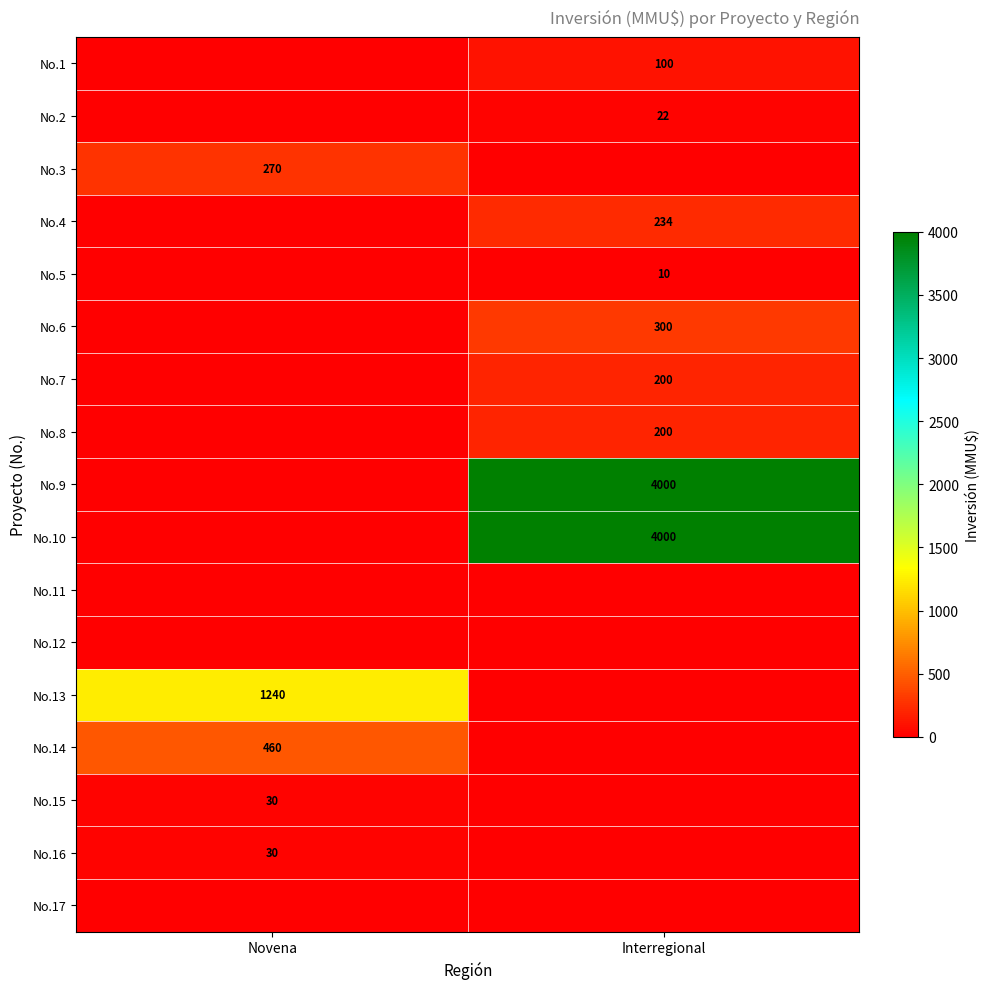

True or false: No.6 has a value of 192 at Interregional.

False